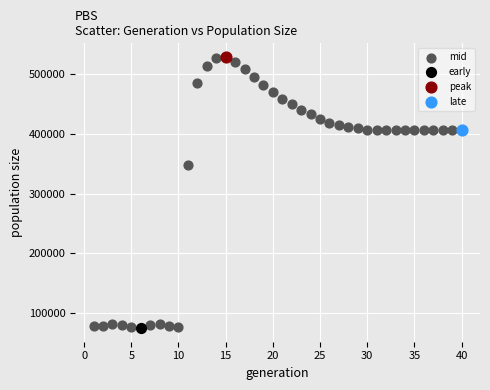

What are all the series names shown in the legend?

mid, early, peak, late